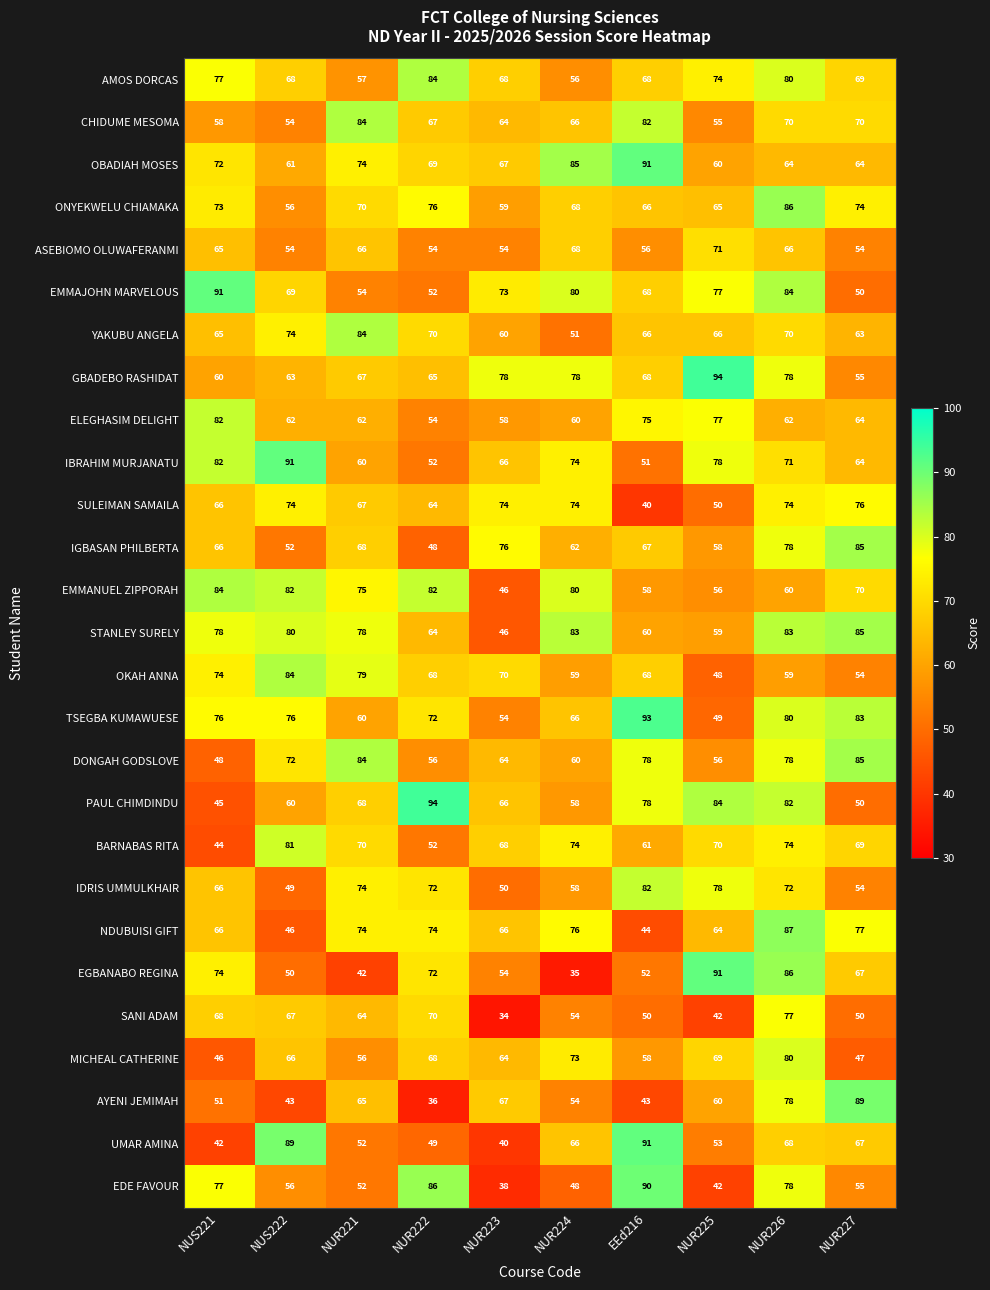

What is the spread (max minus min) of values at NUS221?

49